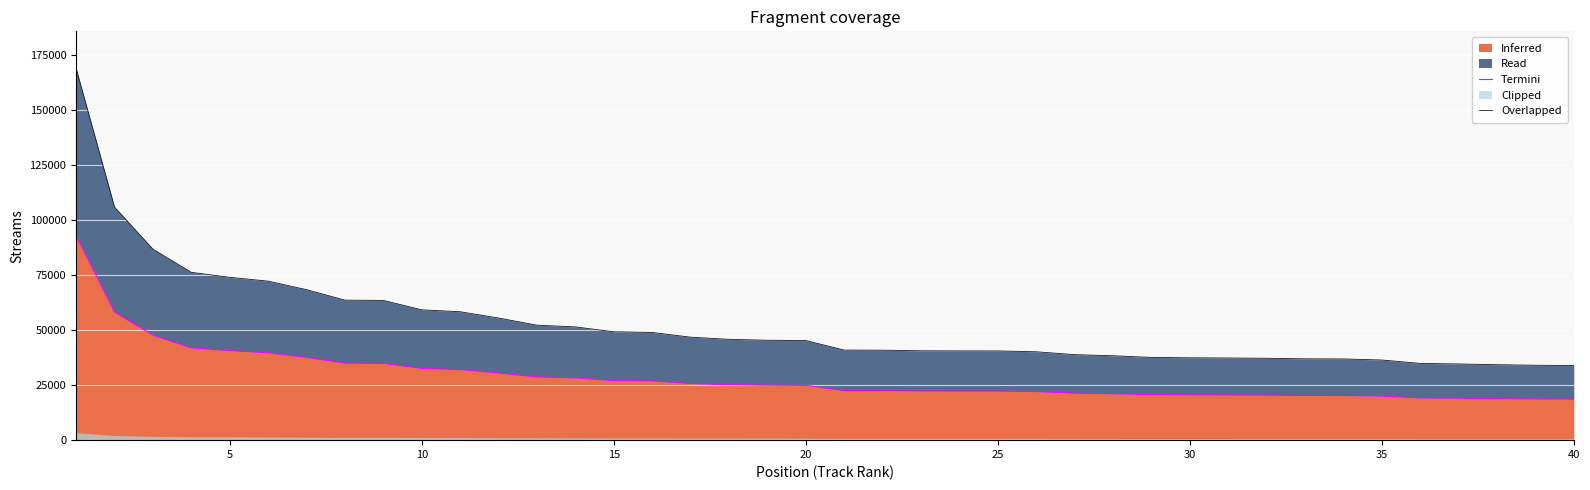

What is the highest value of the Inferred series?

92961.6